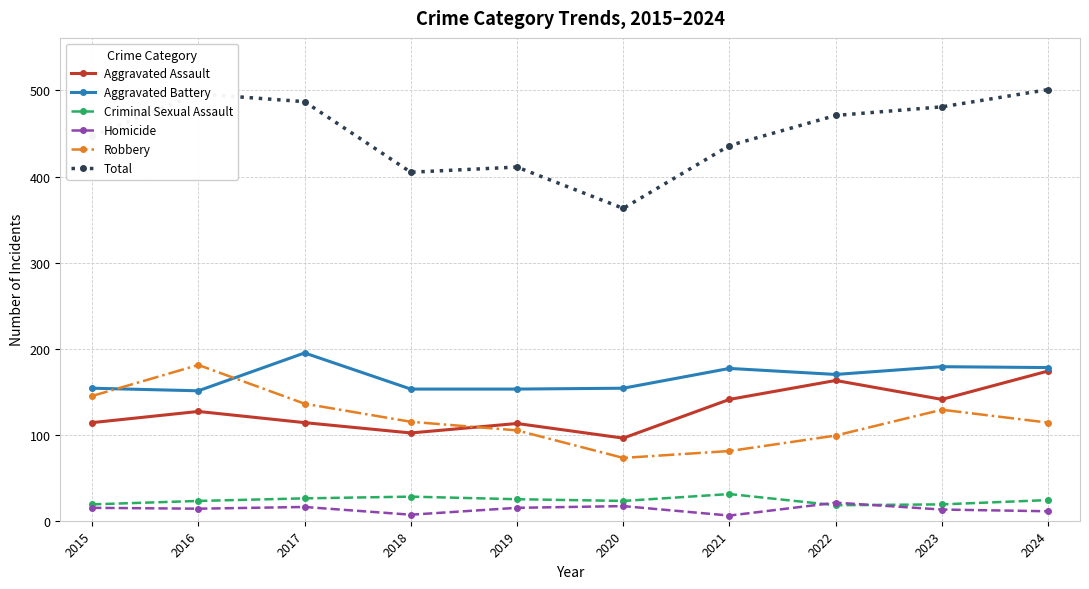

Is the value of Homicide at 2017 greater than the value of Aggravated Assault at 2022?

No